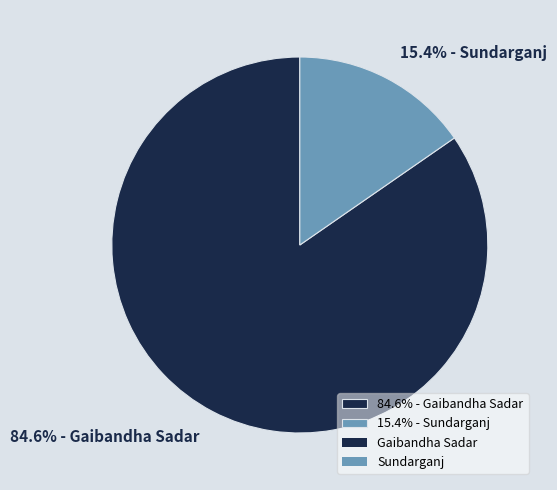

Rank the categories by value from highest to lowest.

84.6% - Gaibandha Sadar, 15.4% - Sundarganj